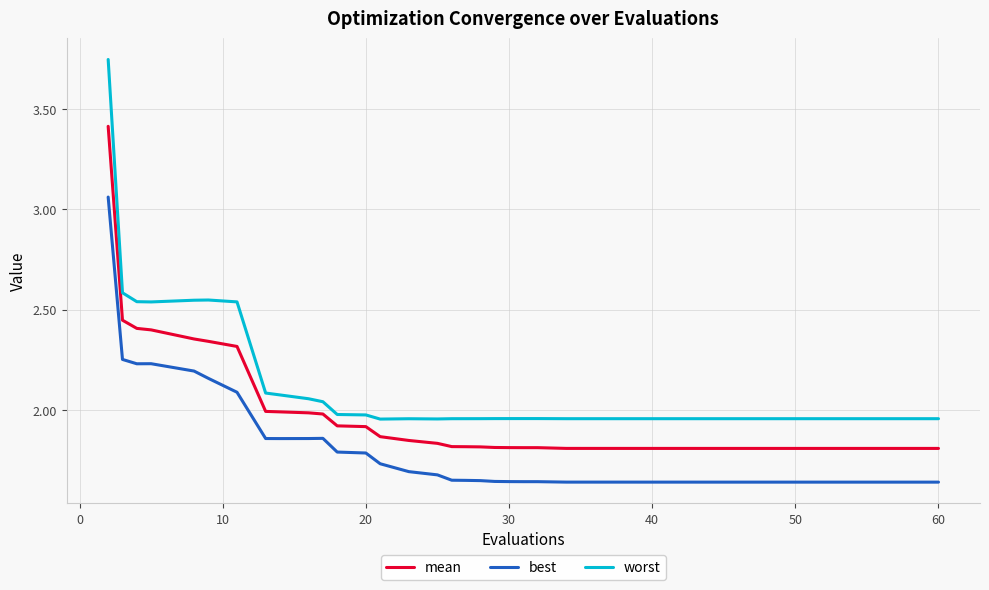

What are all the series names shown in the legend?

mean, best, worst